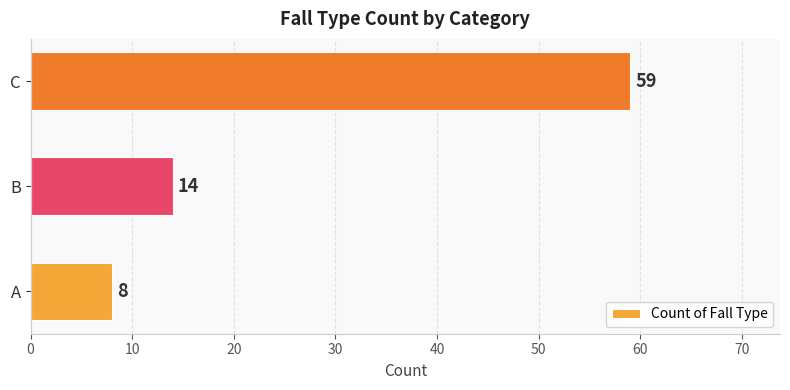

What is the sum of all values?

81